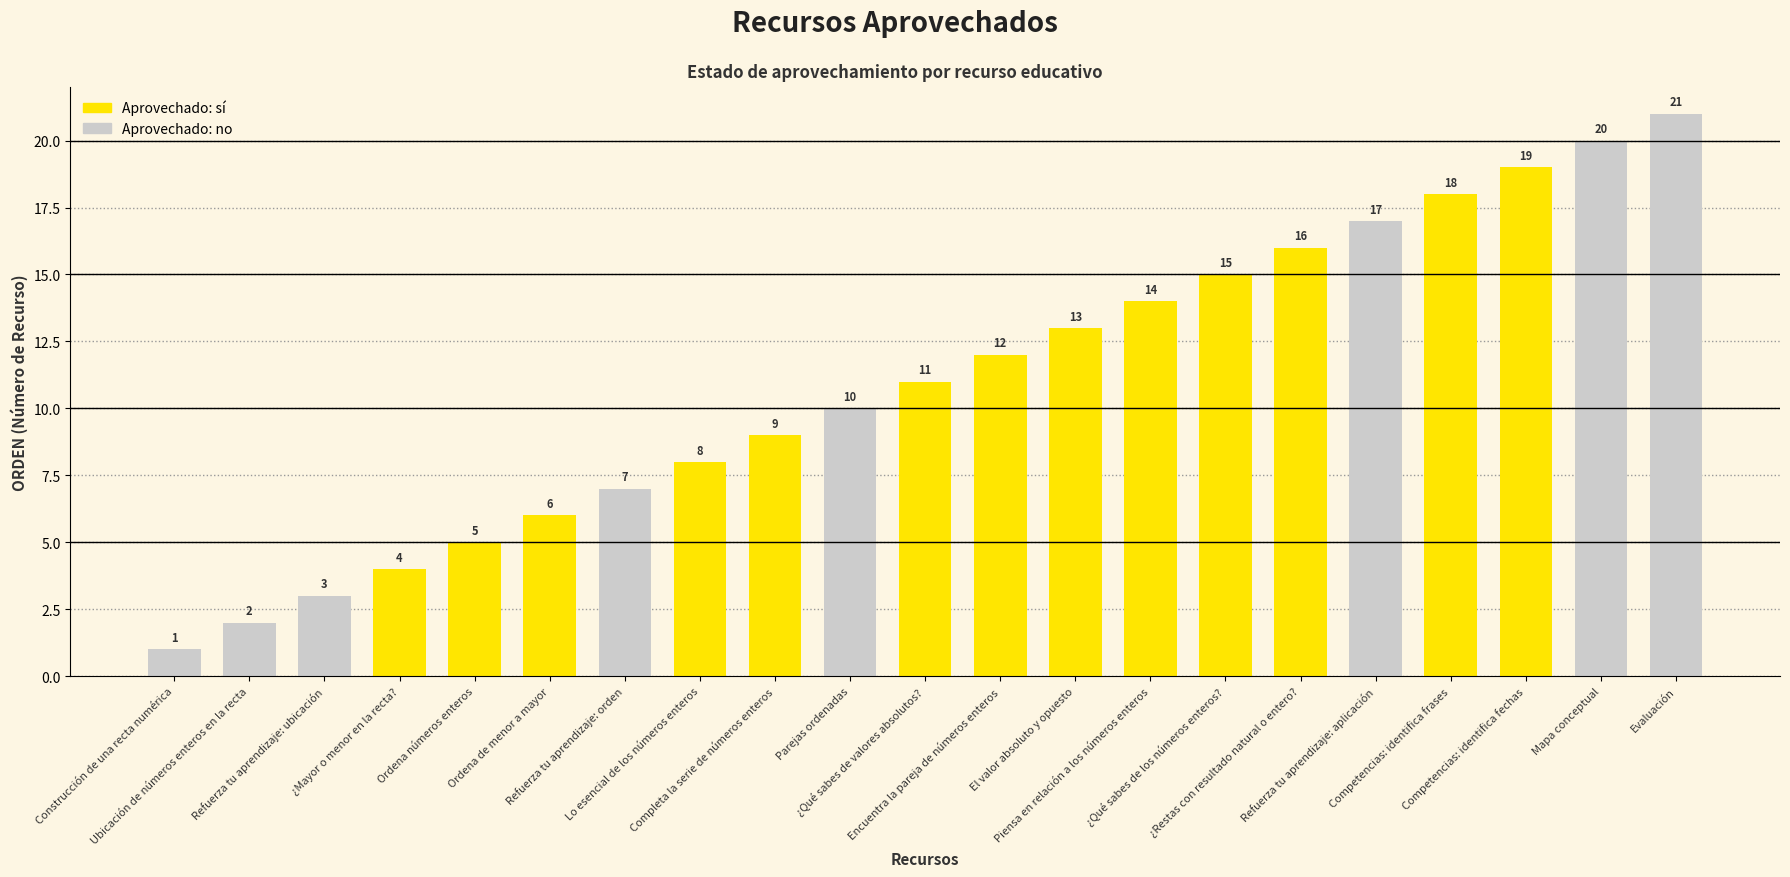

At which label is the value closest to 11?

¿Qué sabes de valores absolutos?